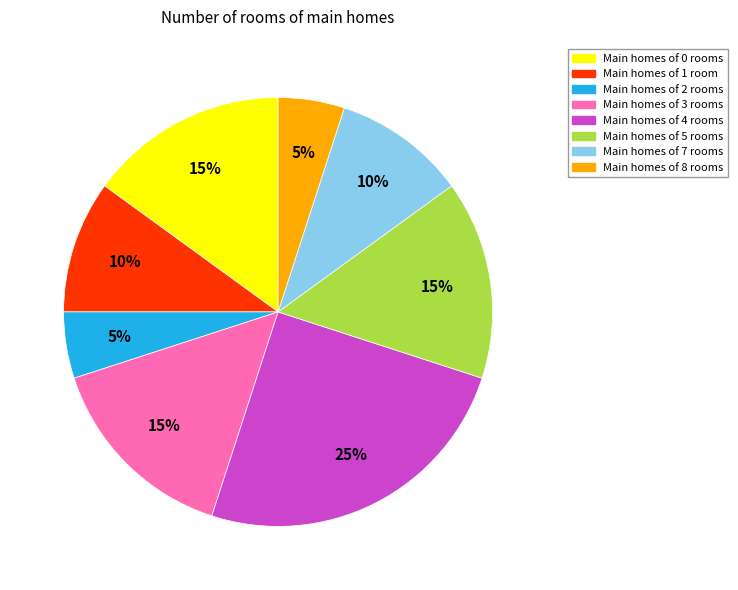

To the nearest percent, what is the difference between the largest and smallest slice percentages?

20%